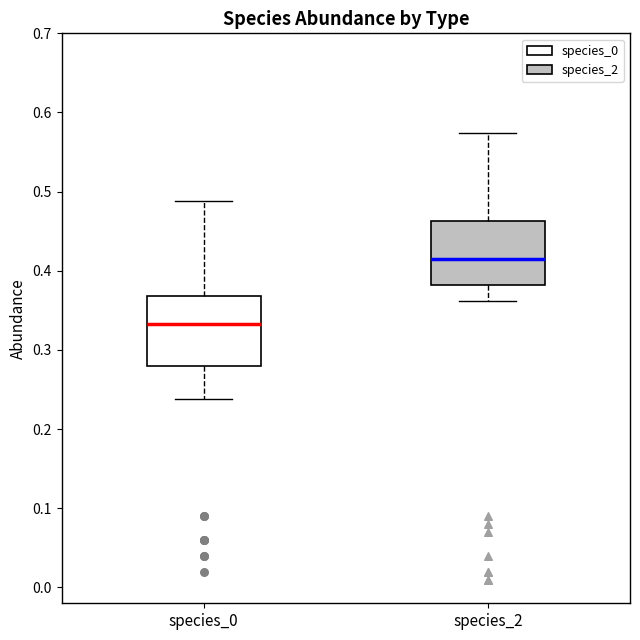

Reading left to right, read every box against the y-axis: the position of its median line, the range the box covers, and the ends of its whiskers. The values are not printed on the chart, so give them approximately, as read against the axis.

species_0: median 0.33, box 0.28 to 0.37, whiskers 0.24 to 0.49
species_2: median 0.41, box 0.38 to 0.46, whiskers 0.36 to 0.57